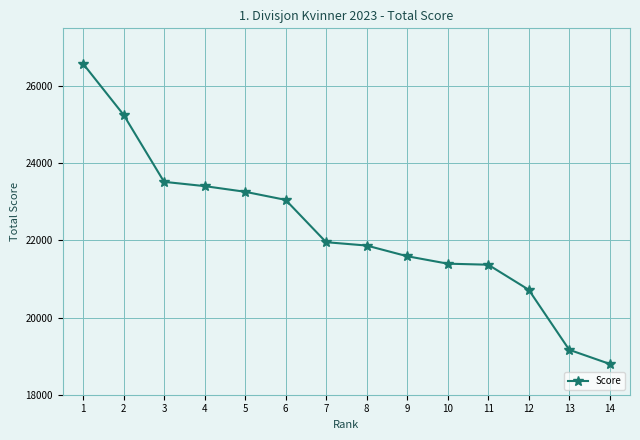

Which has a higher value, 9 or 6?

6